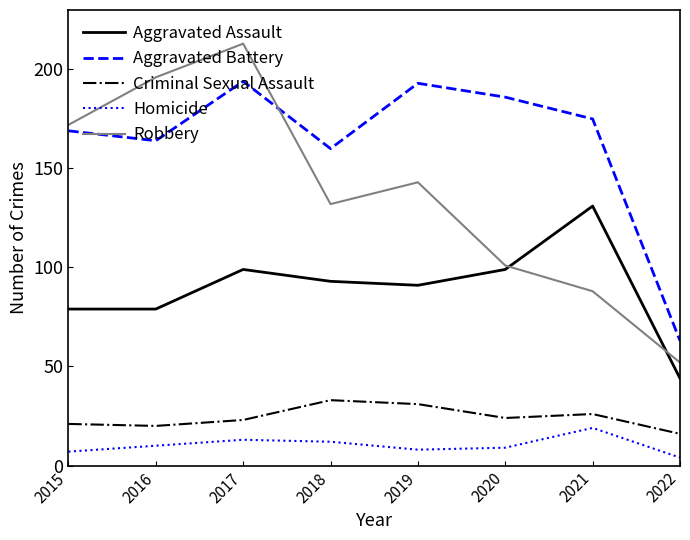

In Criminal Sexual Assault, how many points are lower than both neighbors (excluding endpoints)?

2